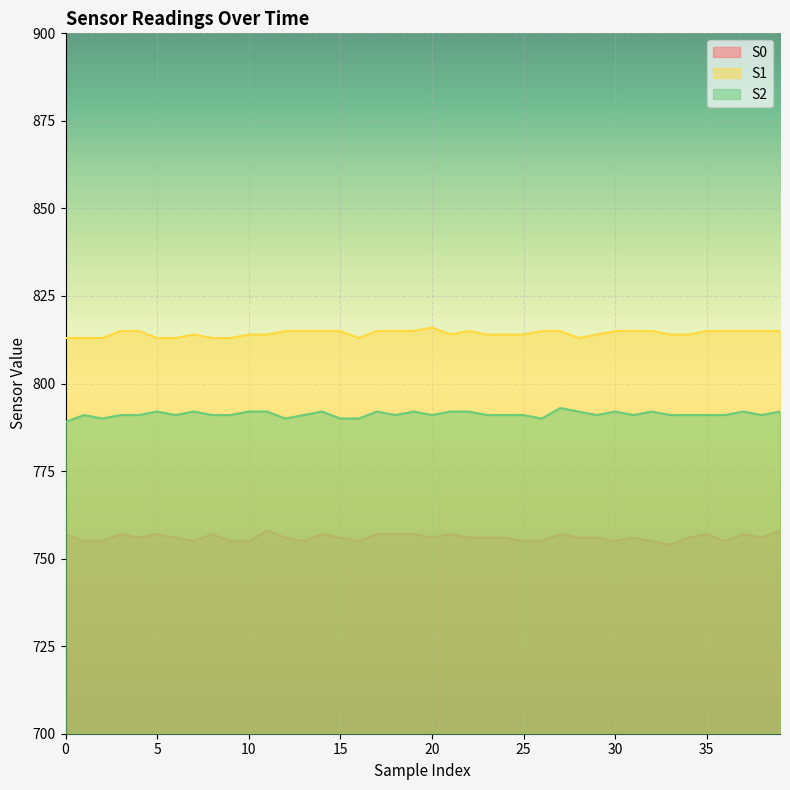

What are all the series names shown in the legend?

S0, S1, S2